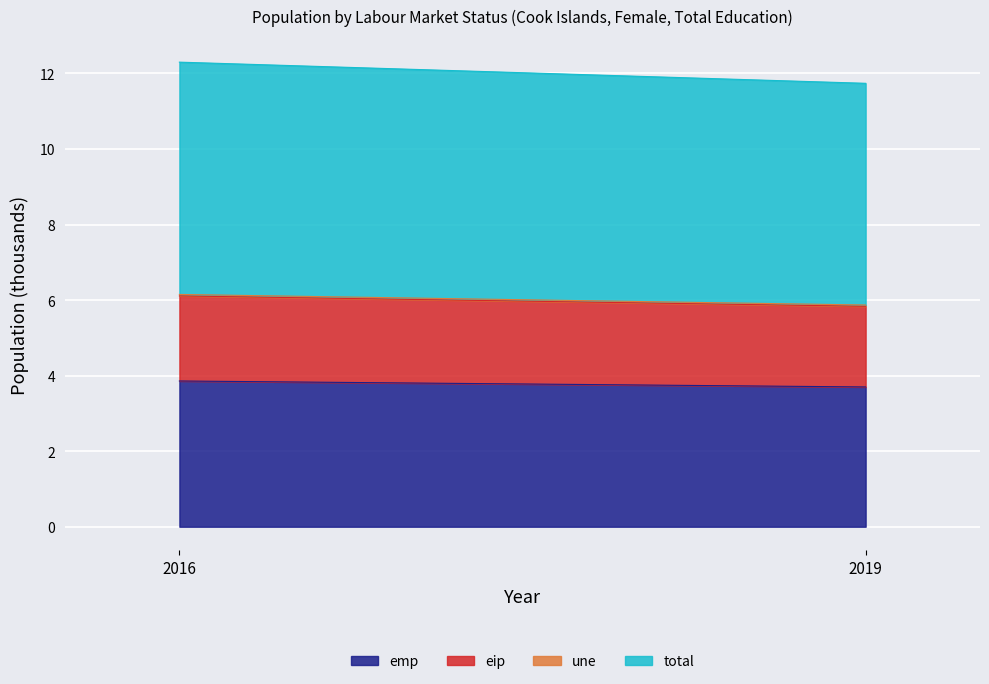

What is the sum of the lms_status_eip values at 2019 and 2016?

4.4